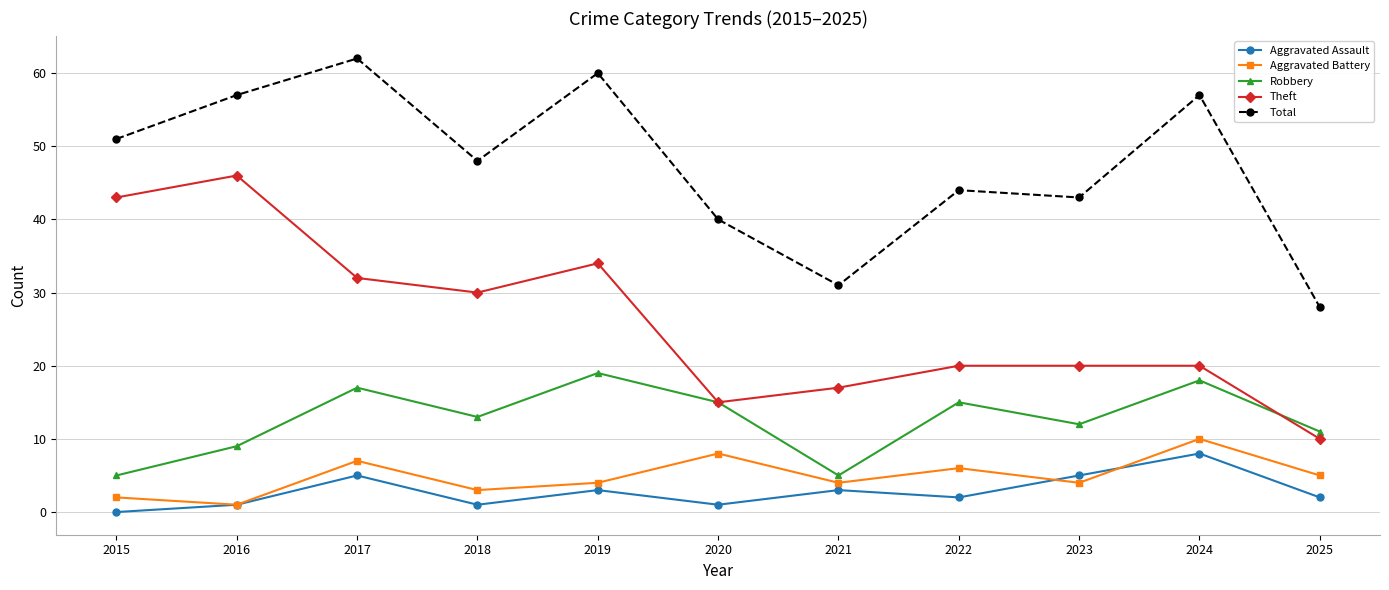

At which category is the sum across all series the highest?

2017